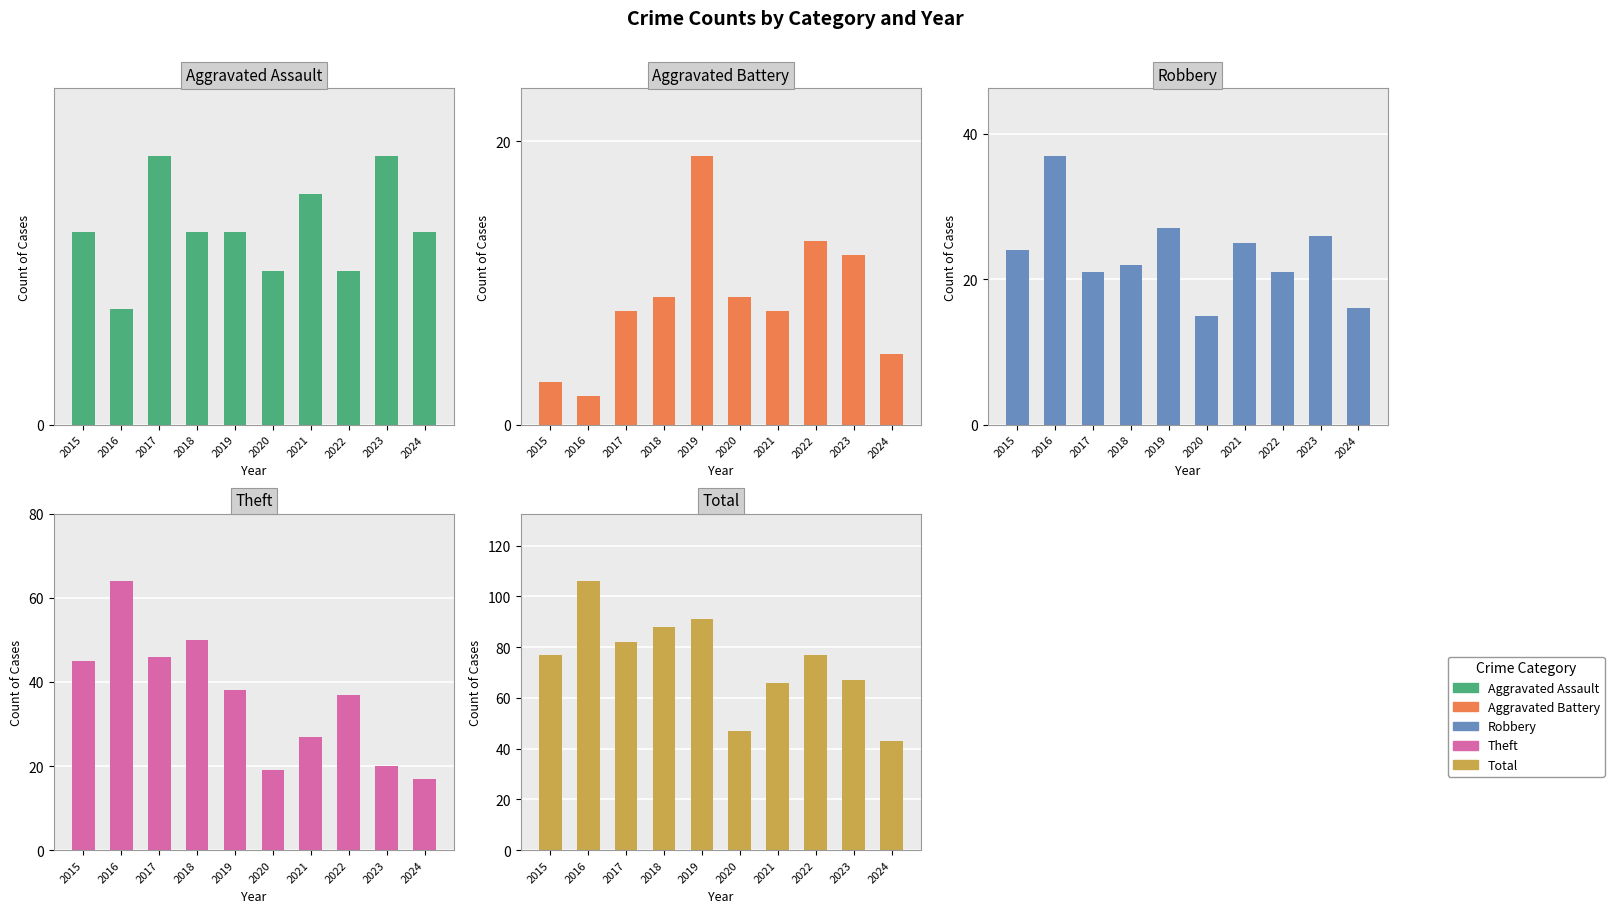

Does the chart contain any negative values?

No